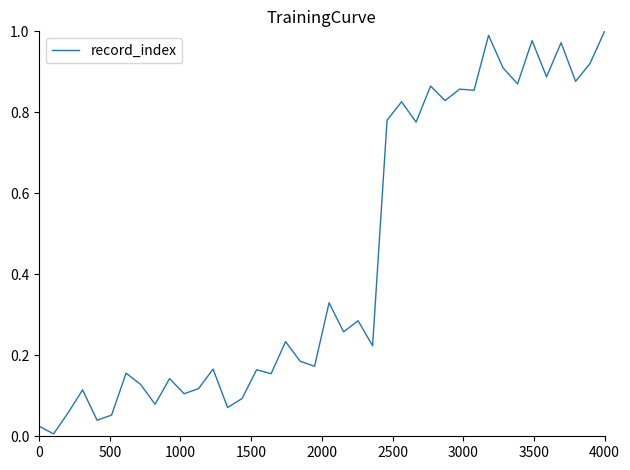

Is it true that the value at 4000 is 0.5?

False